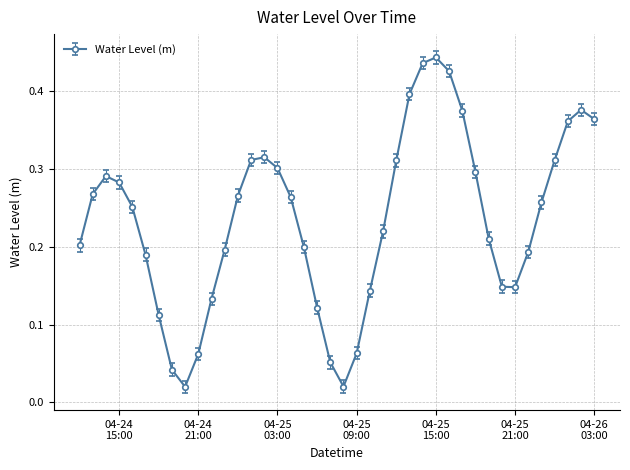

What is the sum of all values?

9.4